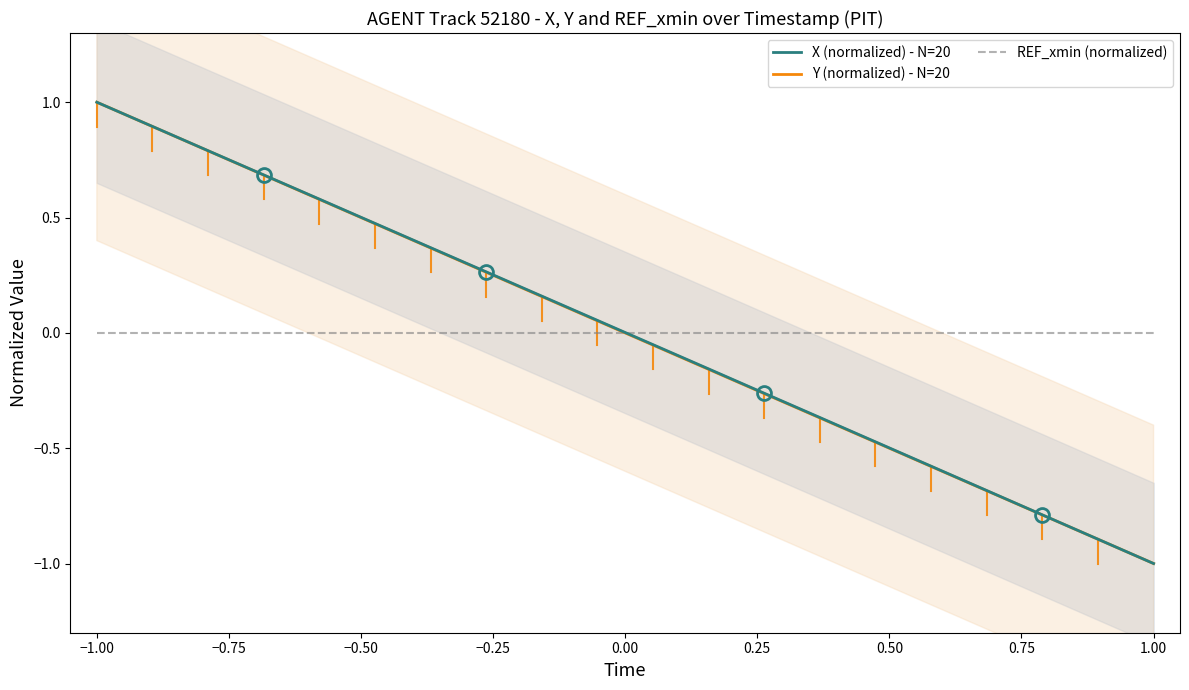

Rank the series by their average value, from highest to lowest.

X (normalized) - N=20, REF_xmin (normalized), Y (normalized) - N=20